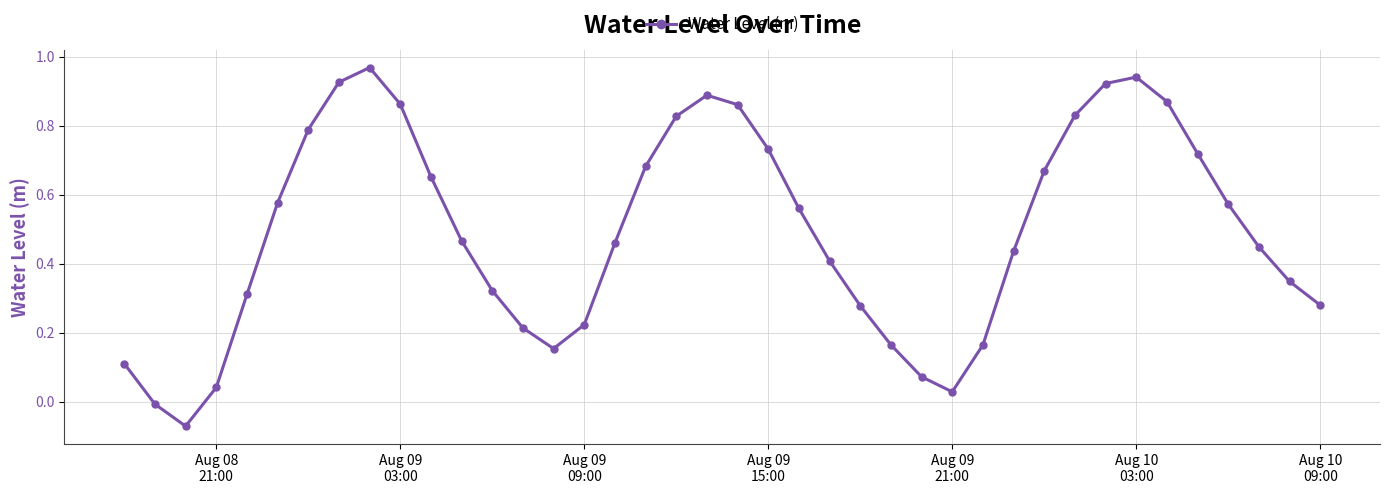

What is the sum of all values?

19.7